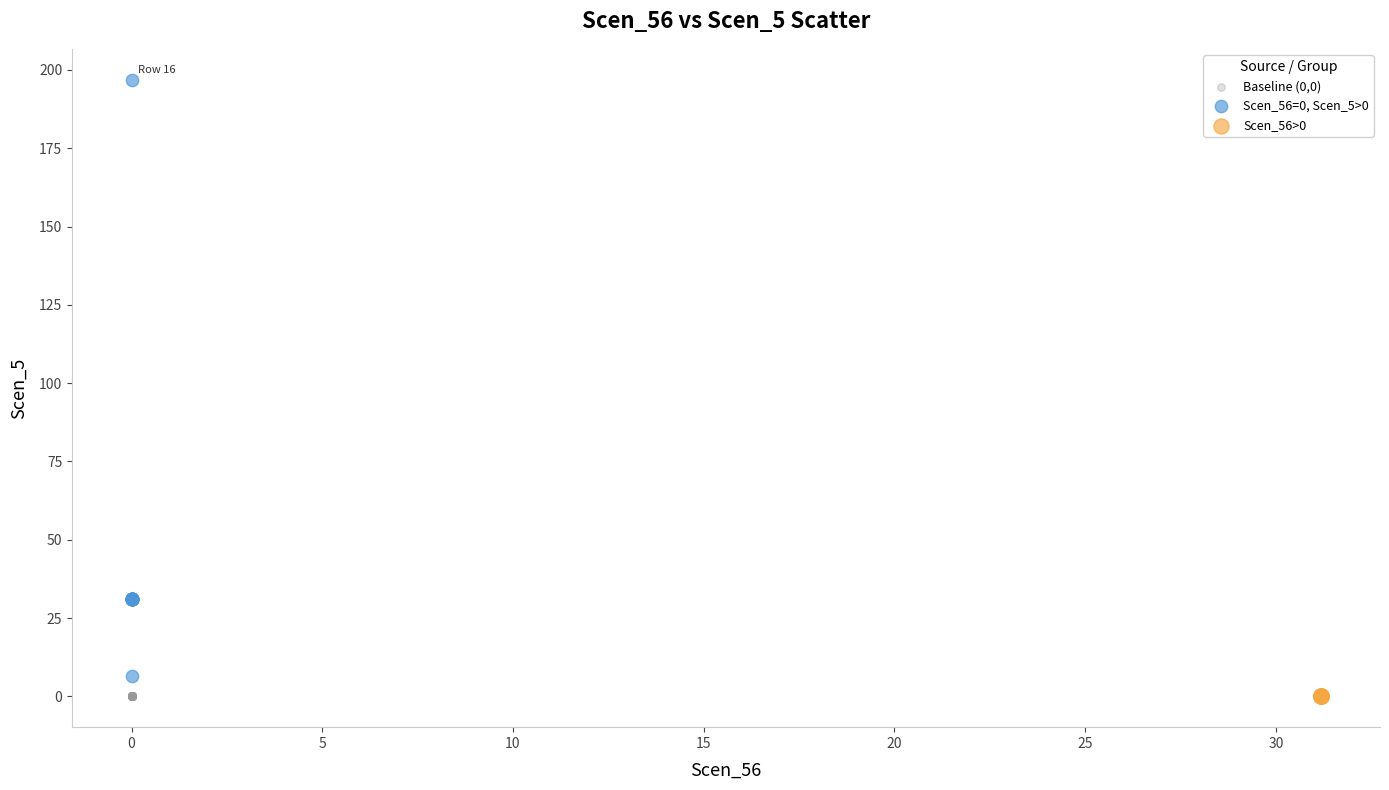

Which series contains the highest Y value?

Scen_56=0, Scen_5>0